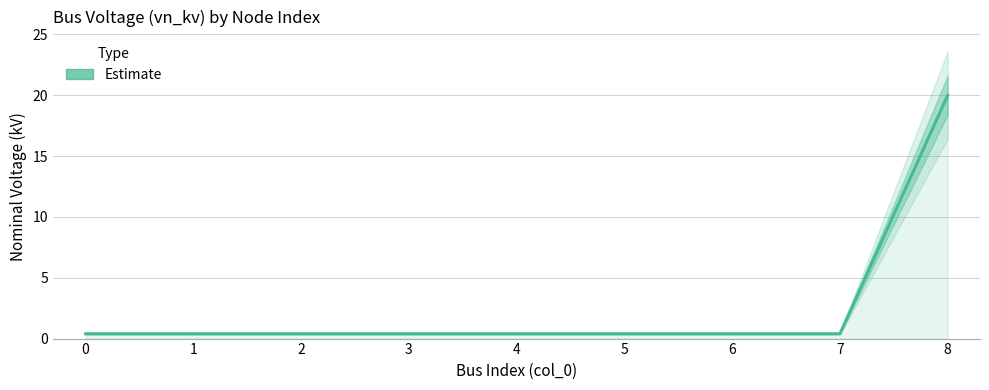

Rank the categories by value from lowest to highest.

0, 1, 2, 3, 4, 5, 6, 7, 8